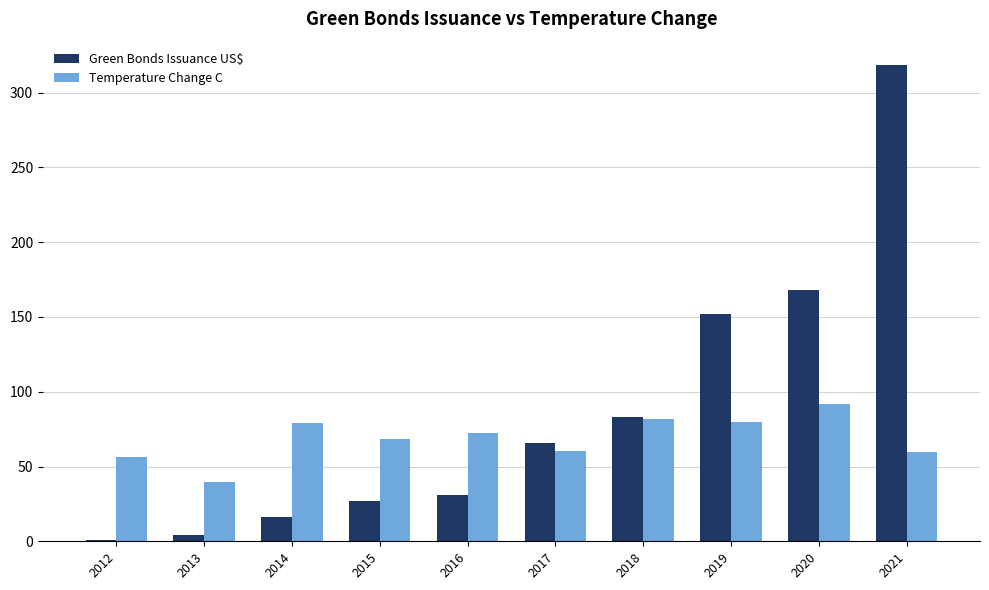

What are all the series names shown in the legend?

Green Bonds Issuance US$, Temperature Change C